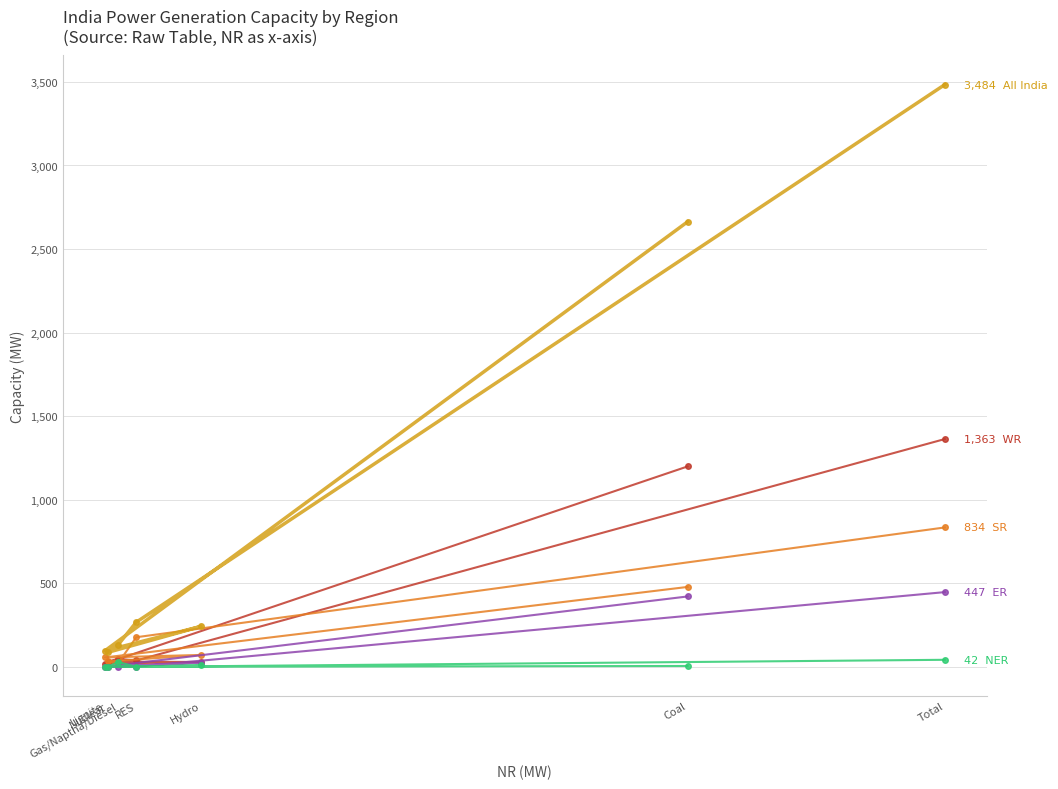

What is the value of the All India point at the 4th from the left?

87